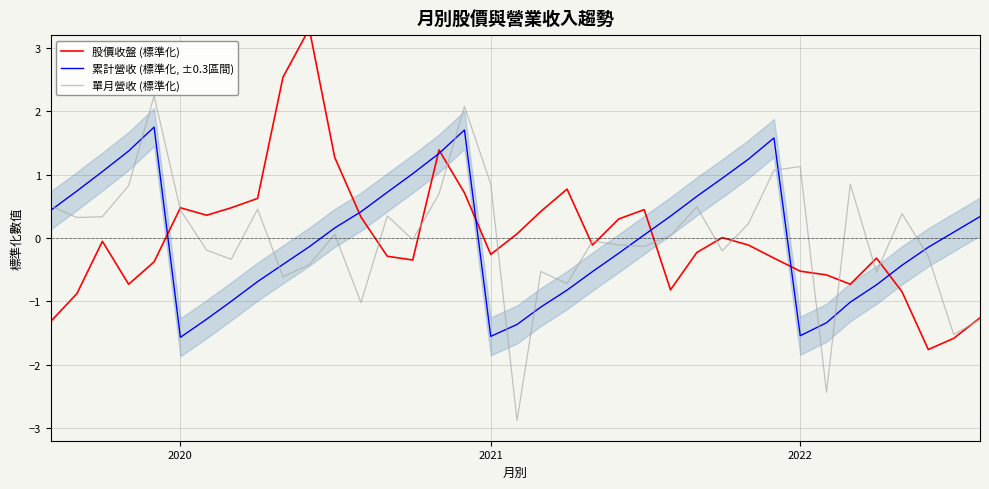

Is it true that 累計營收 (標準化, ±0.3區間) equals -1.6 at 2021?

True